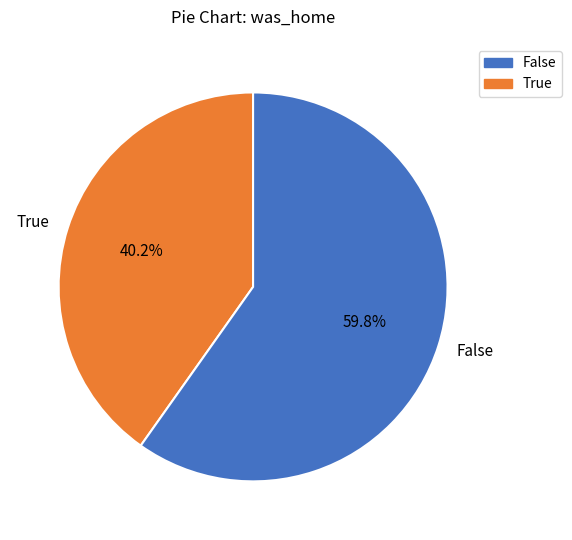

Rank the categories by value from lowest to highest.

True, False